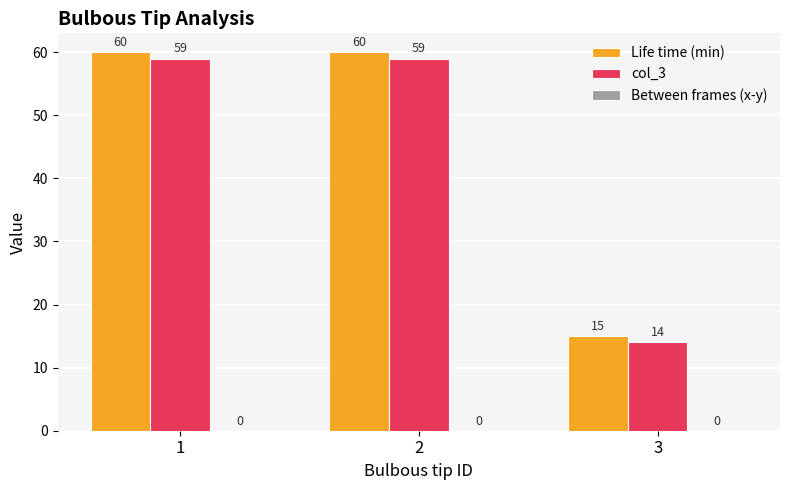

What is the value of the Life time (min) bar at the 2nd from the left?

60